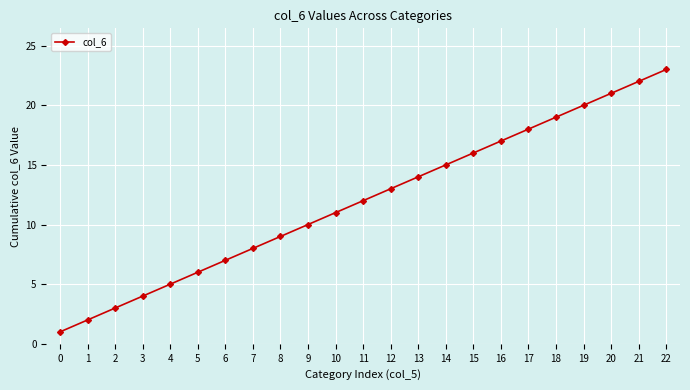

What is the change in value from 11 to 19?

+8